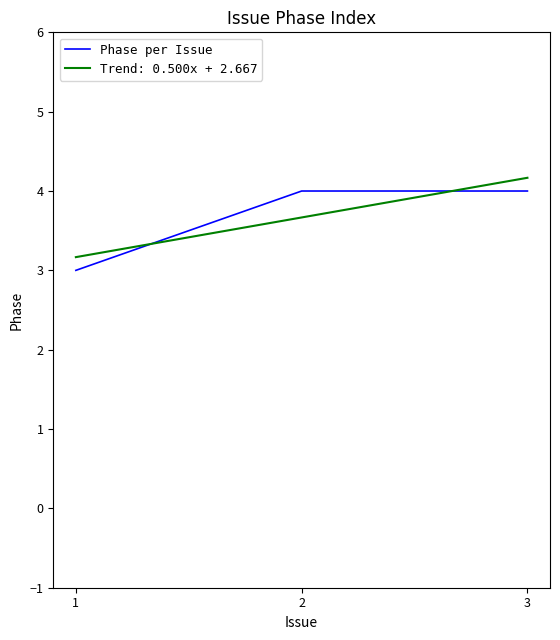

At which category does the chart reach its peak across all series?

3